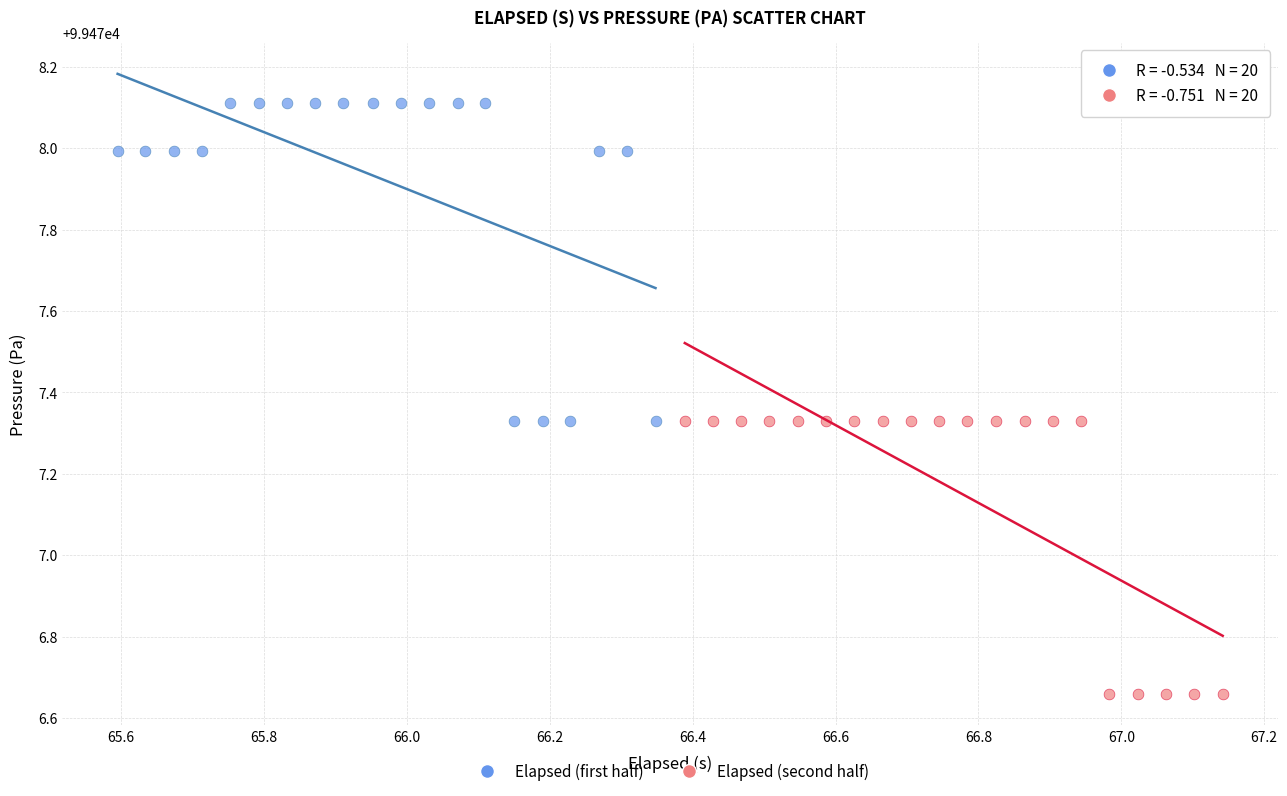

Which series reaches the minimum Y coordinate?

Elapsed (second half)